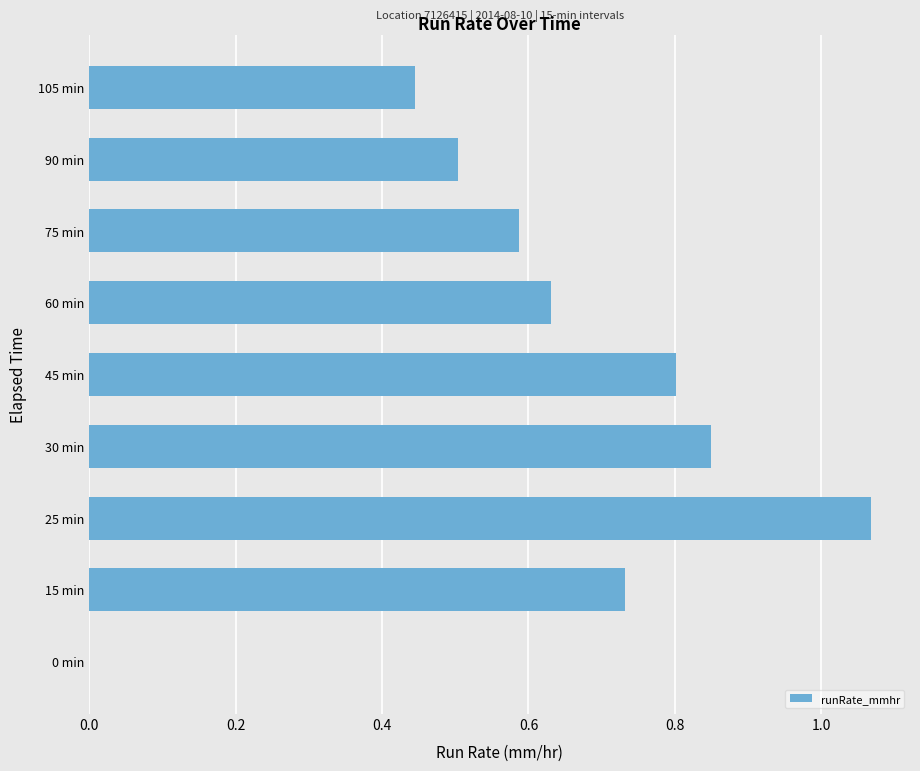

True or false: the data shows 0.2 at 15 min.

False